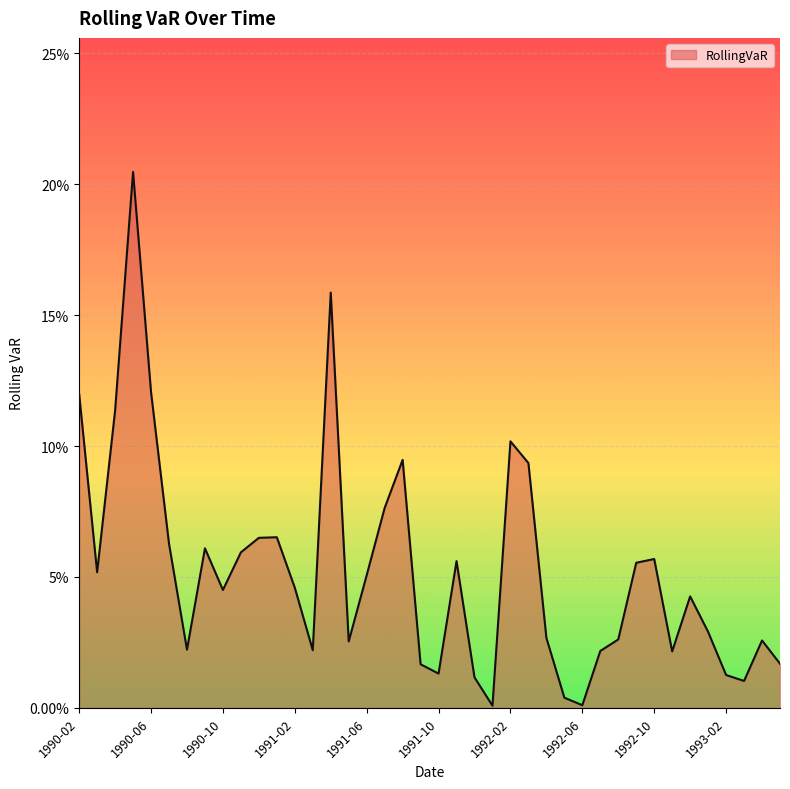

Rank the categories by value from lowest to highest.

1992-01, 1992-06, 1992-05, 1993-03, 1991-12, 1993-02, 1991-10, 1991-09, 1993-05, 1992-11, 1992-07, 1991-03, 1990-08, 1991-05, 1993-04, 1992-08, 1992-04, 1993-01, 1992-12, 1990-10, 1991-02, 1991-06, 1990-03, 1992-09, 1991-11, 1992-10, 1990-11, 1990-09, 1990-07, 1990-12, 1991-01, 1991-07, 1992-03, 1991-08, 1992-02, 1990-04, 1990-02, 1990-06, 1991-04, 1990-05